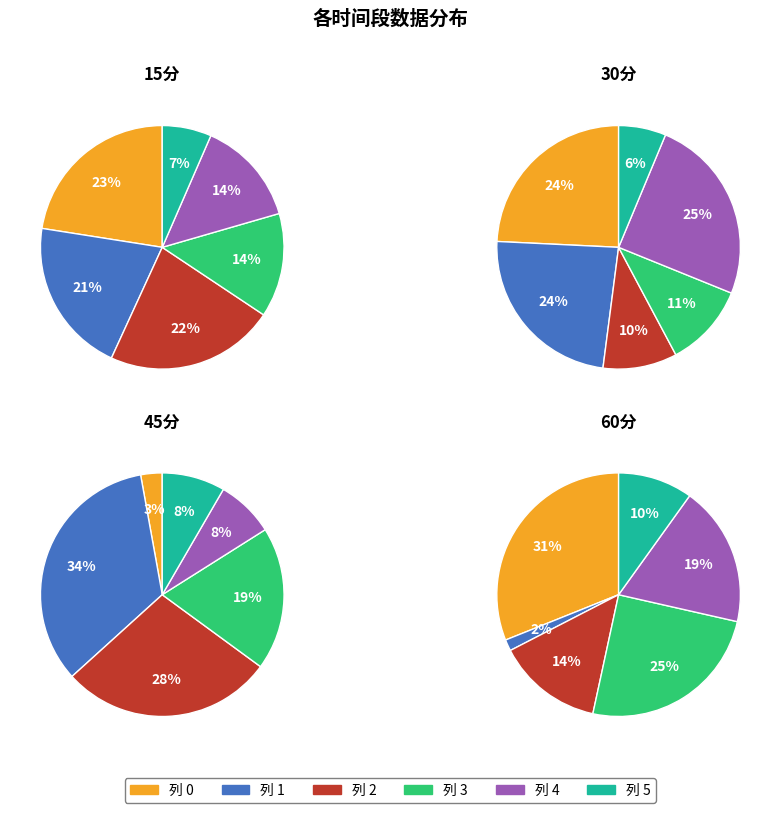

Is it true that 4 is 14% of the pie?

True